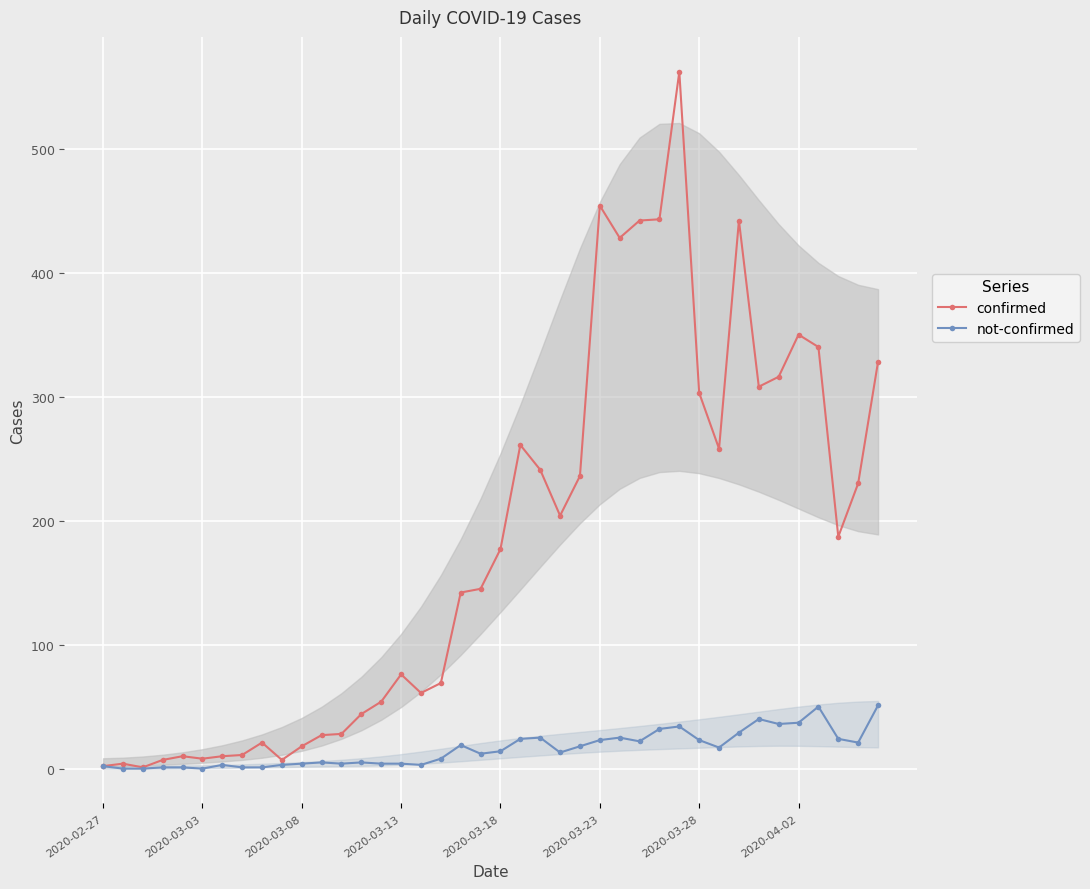

Which series has the widest spread of values?

confirmed